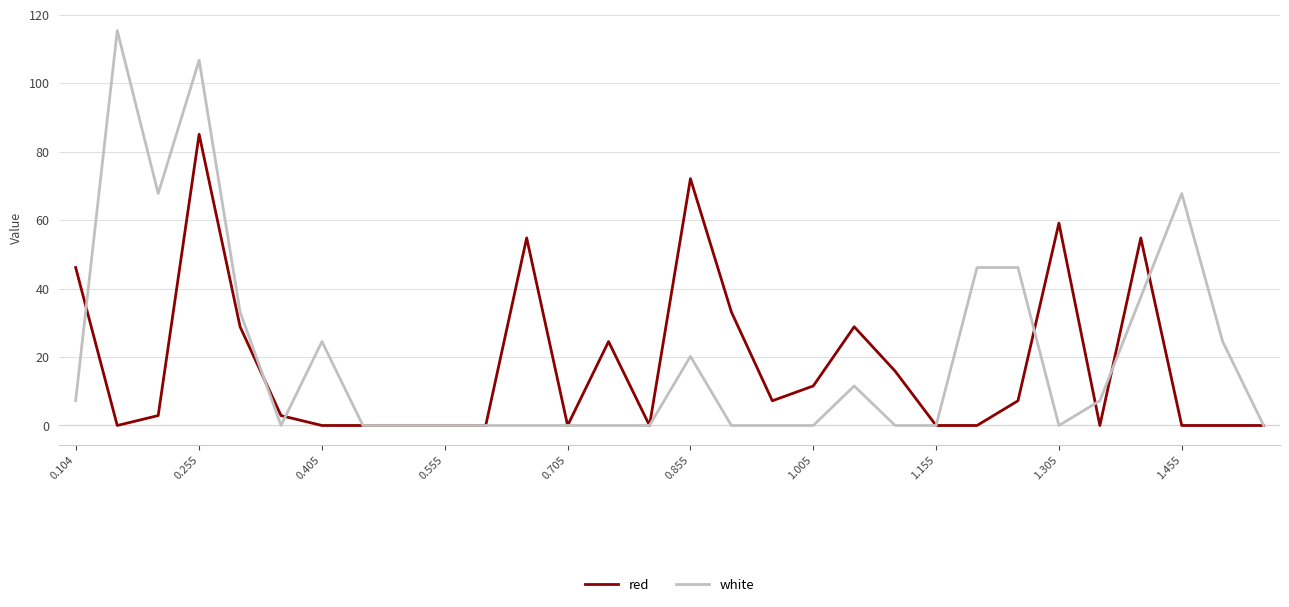

Reading left to right, extract all data points from this chart.

red: 46.2	0.0	2.9	85.1	28.9	2.9	0.0	0.0	0.0	0.0	0.0	54.8	0.0	24.5	0.0	72.1	33.2	7.2	11.6	28.9	15.9	0.0	0.0	7.2	59.2	0.0	54.8	0.0	0.0	0.0
white: 7.2	115.4	67.8	106.8	33.2	0.0	24.5	0.0	0.0	0.0	0.0	0.0	0.0	0.0	0.0	20.2	0.0	0.0	0.0	11.6	0.0	0.0	46.2	46.2	0.0	7.2	37.5	67.8	24.5	0.0